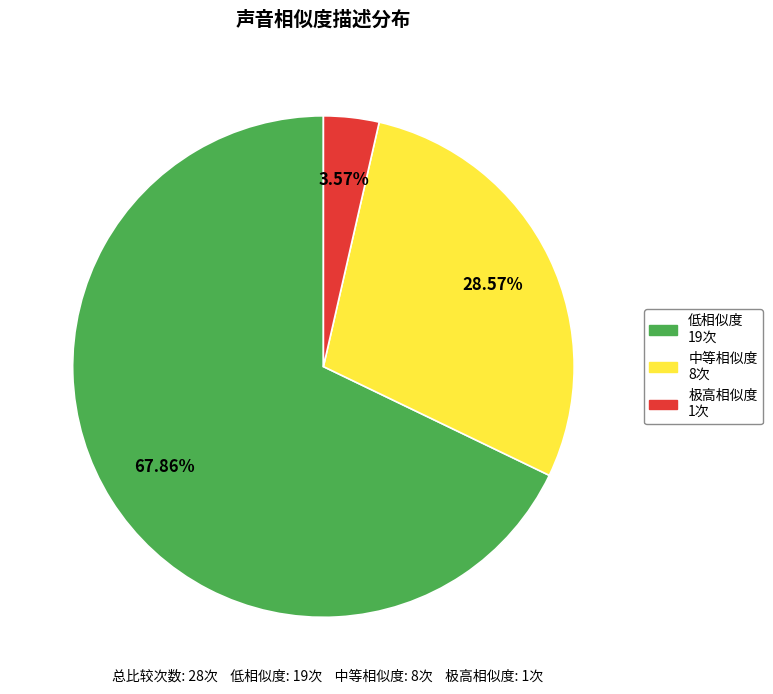

Is there a majority slice in this chart?

Yes